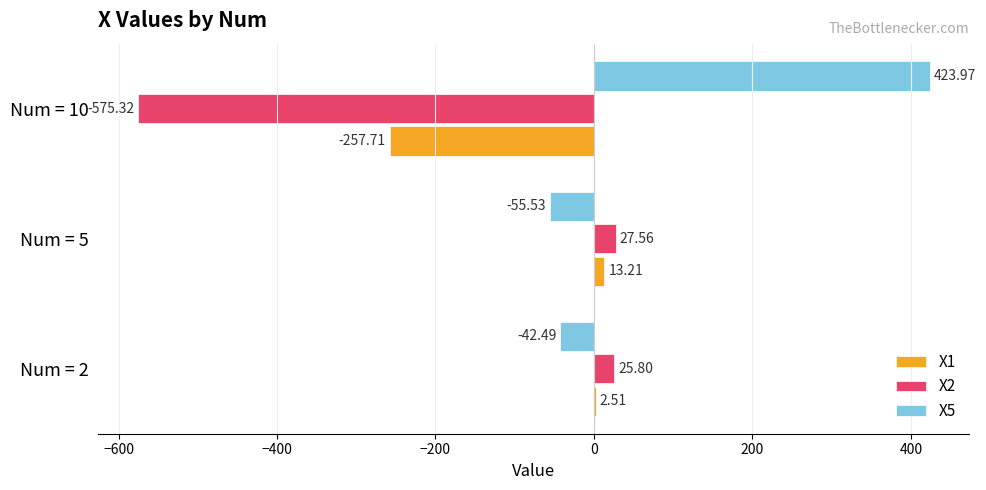

Which series changed the most between Num = 2 and Num = 5?

X5